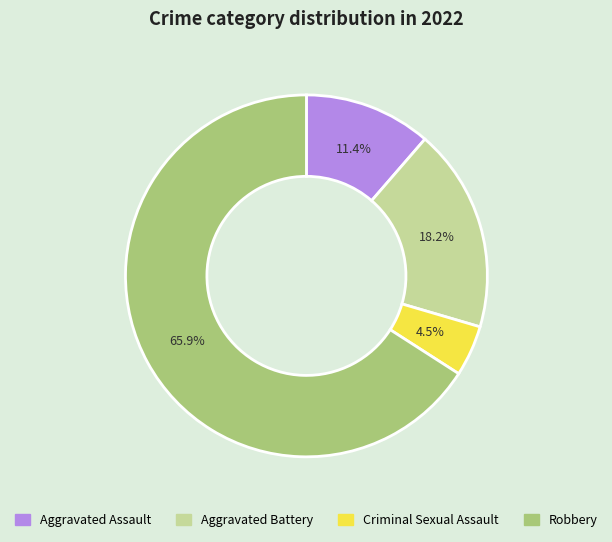

What percentage is the Aggravated Assault slice, to the nearest percent?

11%